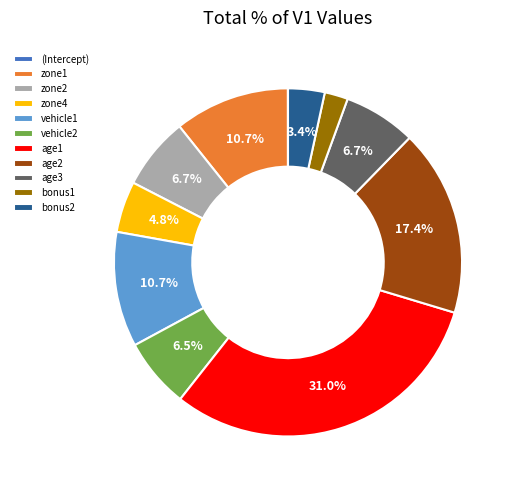

To the nearest percent, what is the difference between the largest and smallest slice percentages?

31%